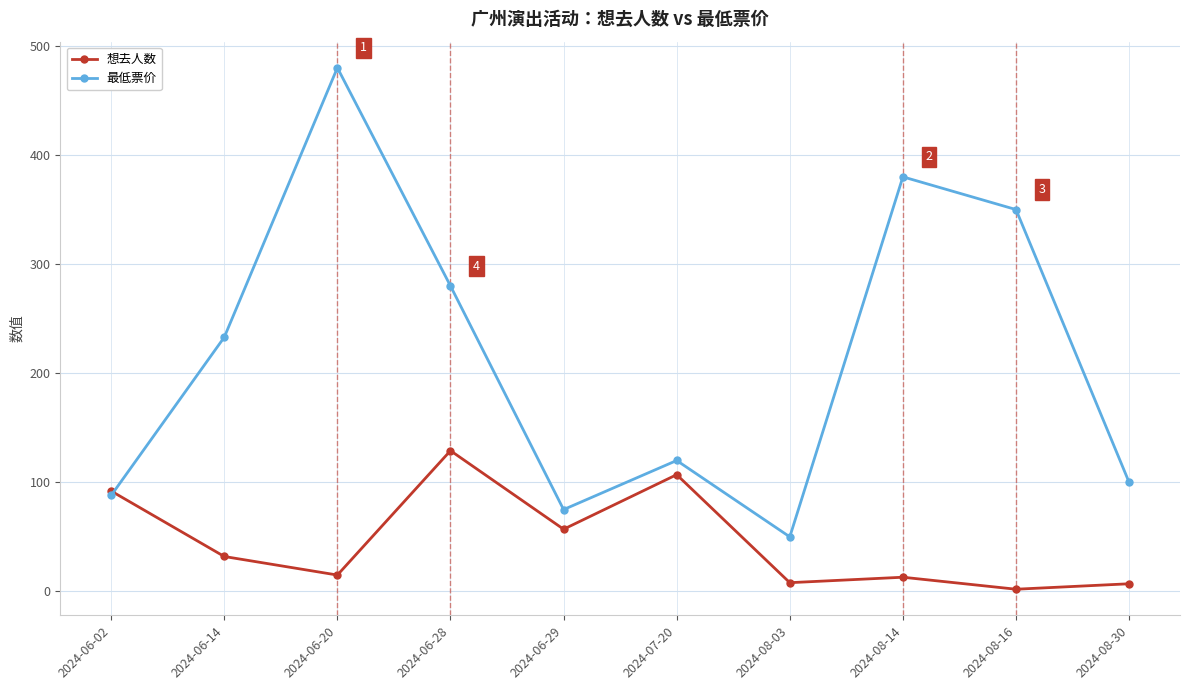

Does the chart display data point markers on the line(s)?

Yes